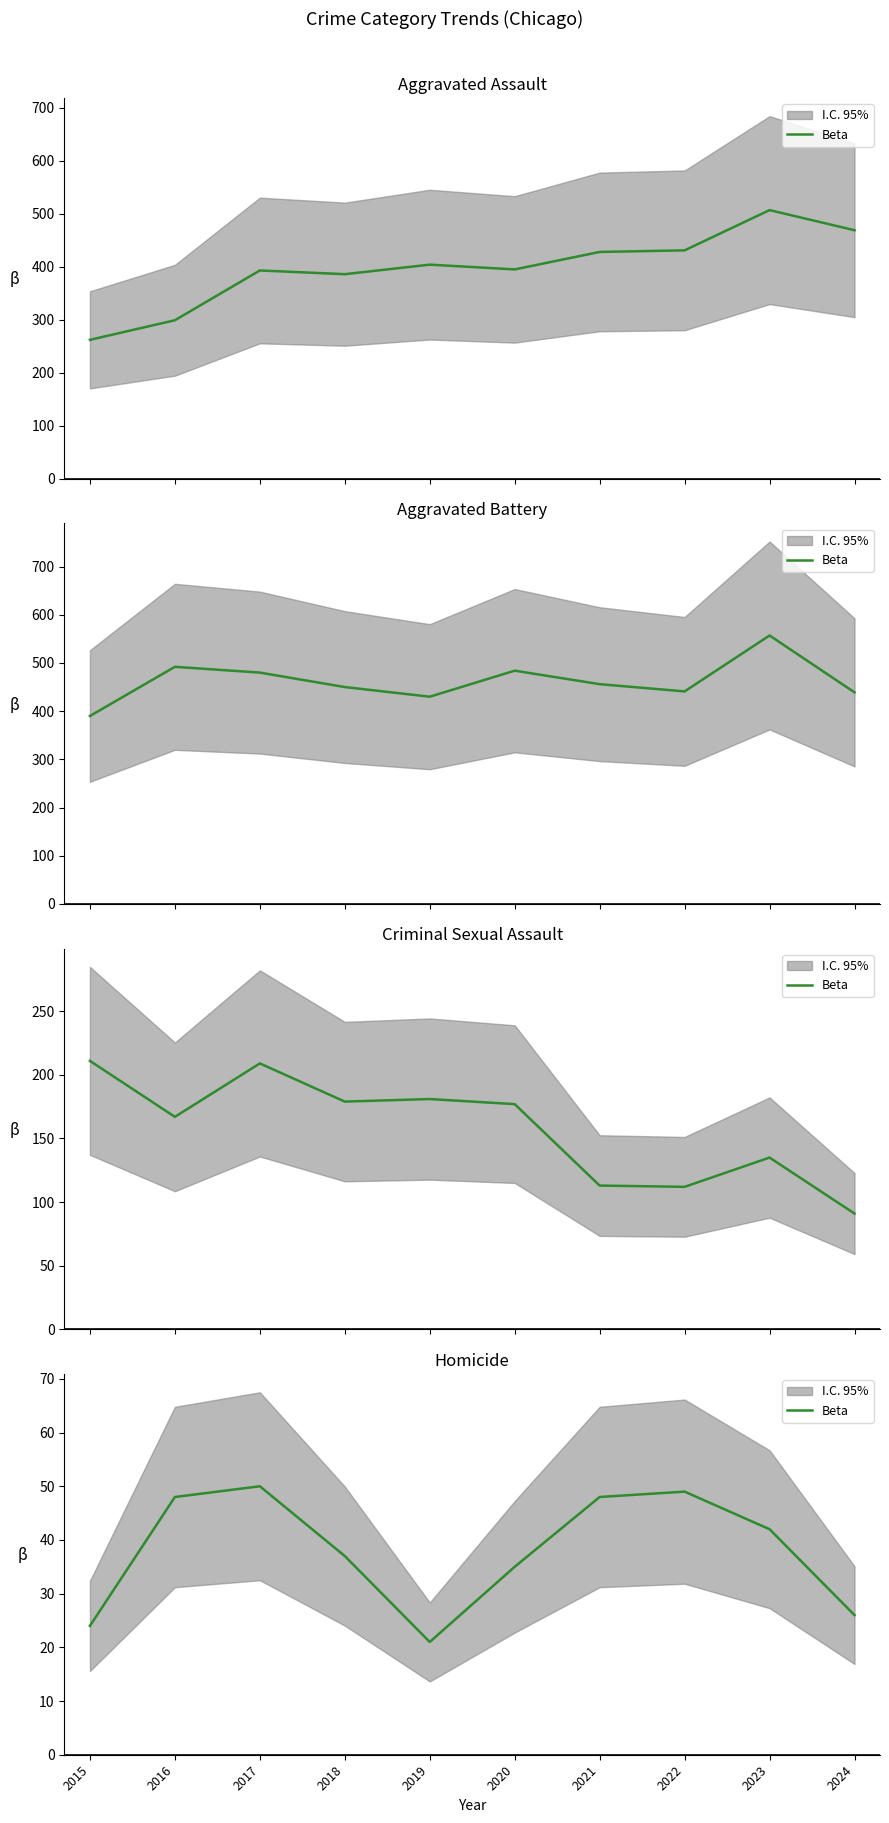

What is the smallest value displayed?

21